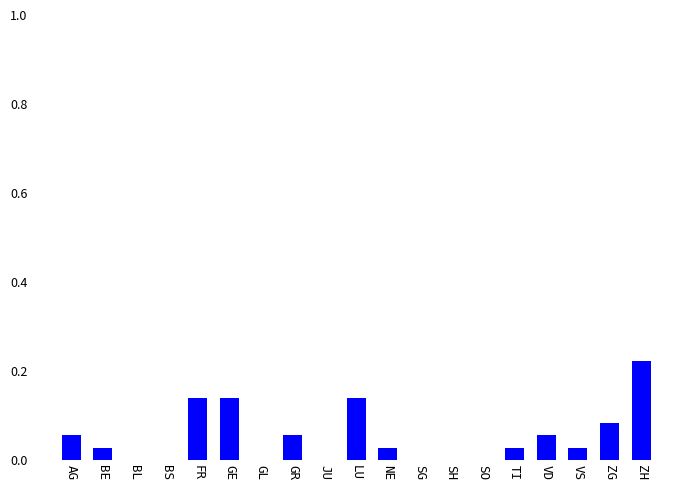

What is the sum of all values?

1.0